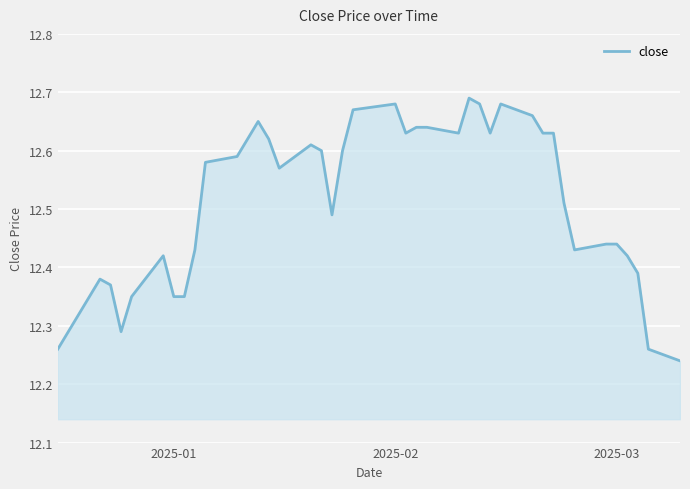

Does the chart display data point markers on the line(s)?

No